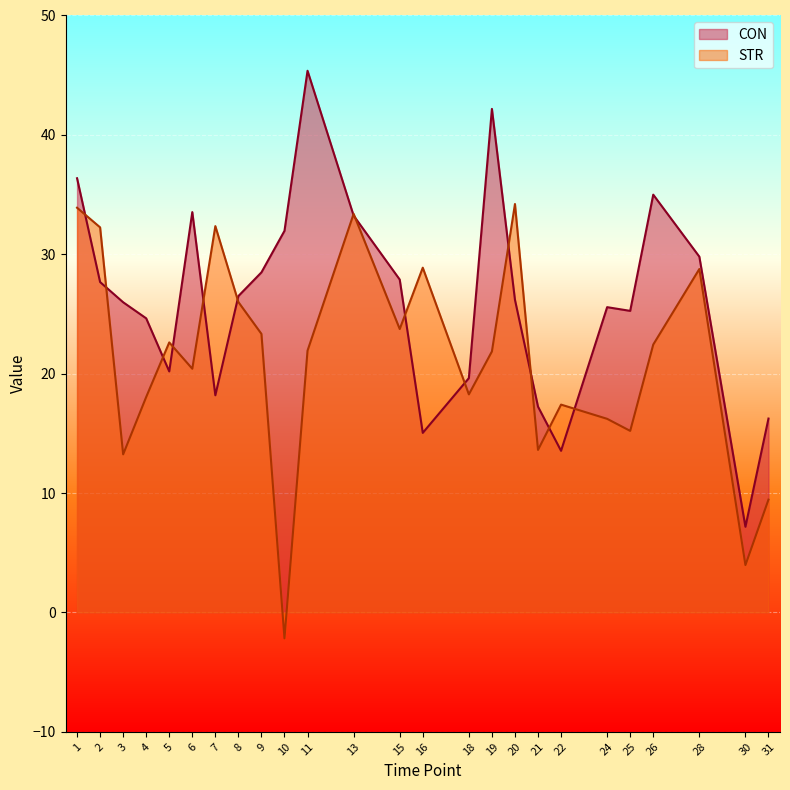

How many data points in CON are above 26?

13